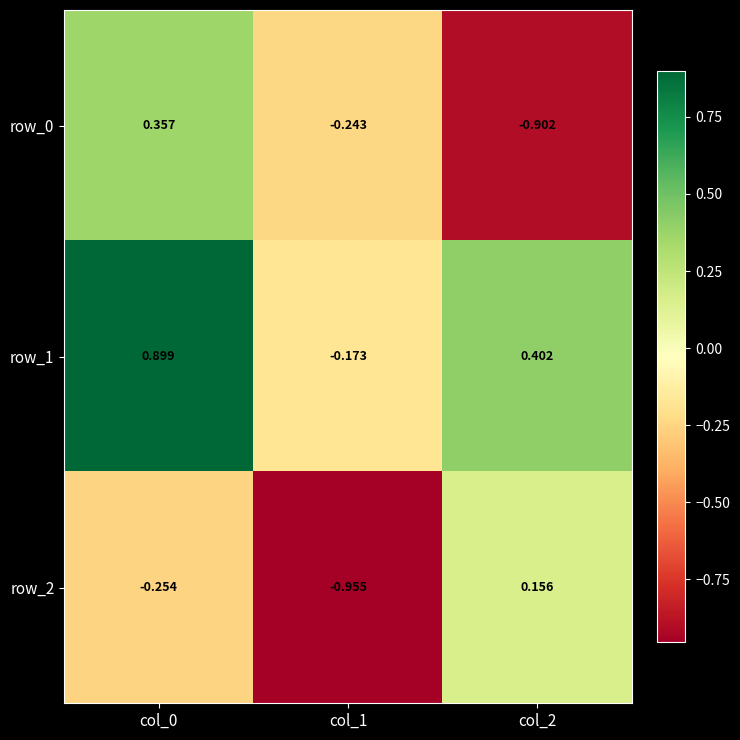

True or false: row_2 has a value of 0.1 at col_2.

False